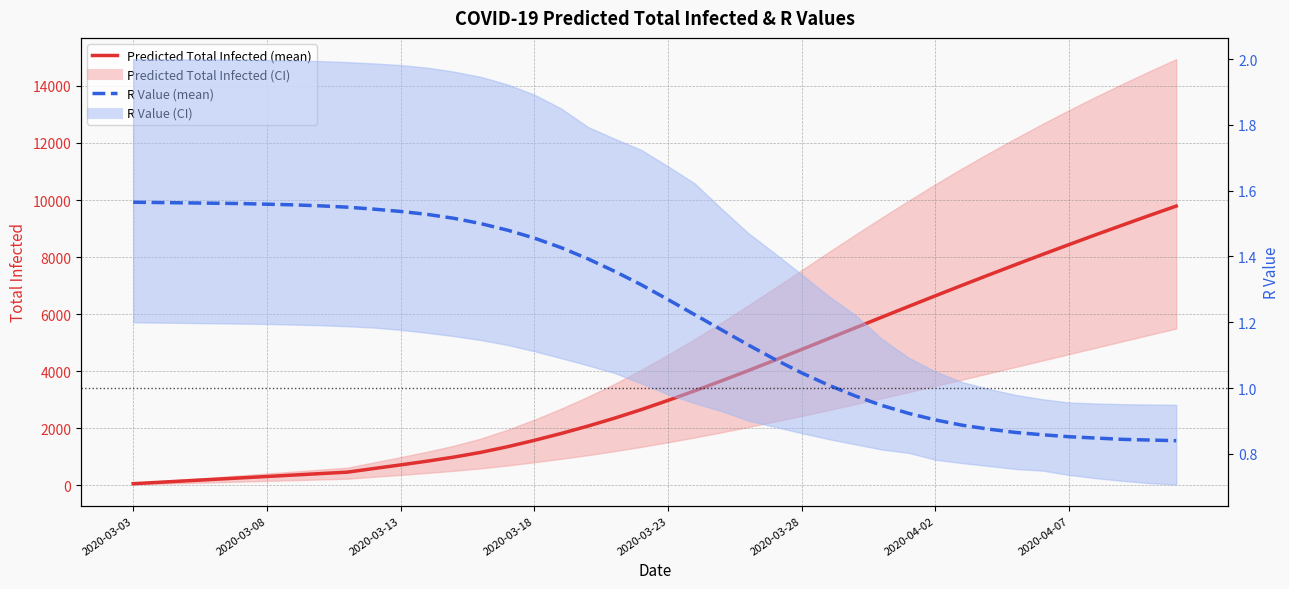

Is this an area chart (filled region under the line)?

No